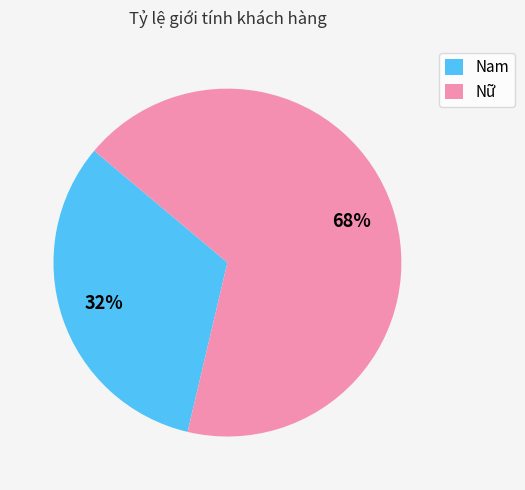

What percentage is the Nam slice, to the nearest percent?

32%